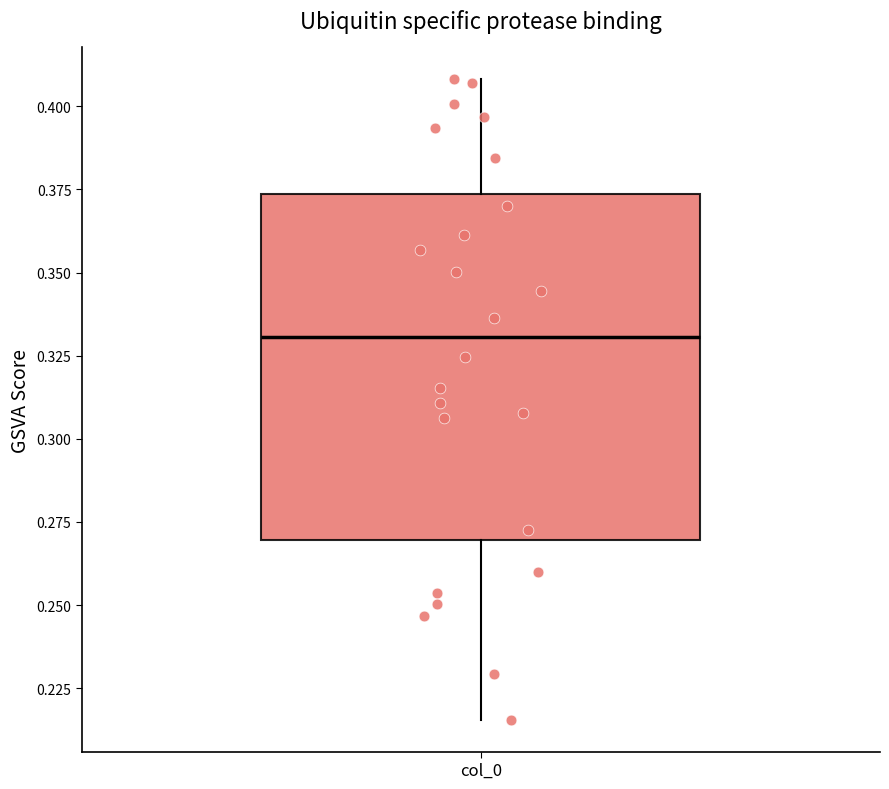

Transcribe this box plot: give where the median line is, the range the box spans, and where the two whiskers end, as read against the y-axis. The values are not printed on the chart, so give them approximately, as read against the axis.

median 0.330, box 0.270 to 0.375, whiskers 0.215 to 0.410